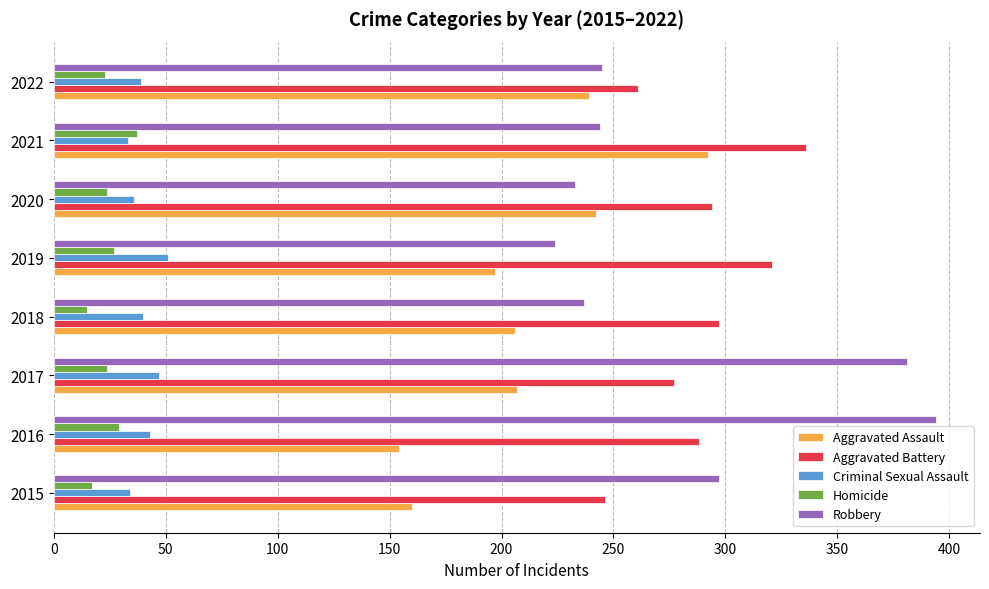

True or false: Aggravated Assault has a value of 197 at 2019.

True